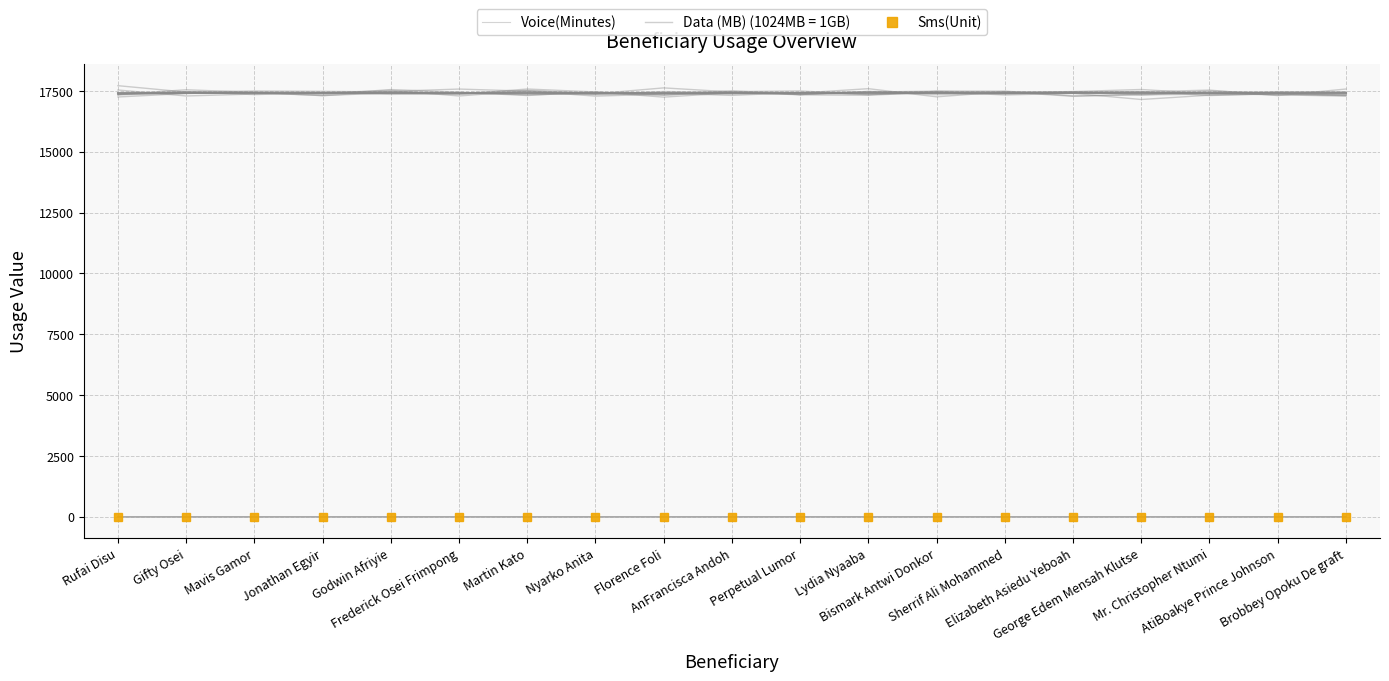

What is the smallest value displayed?

-0.6